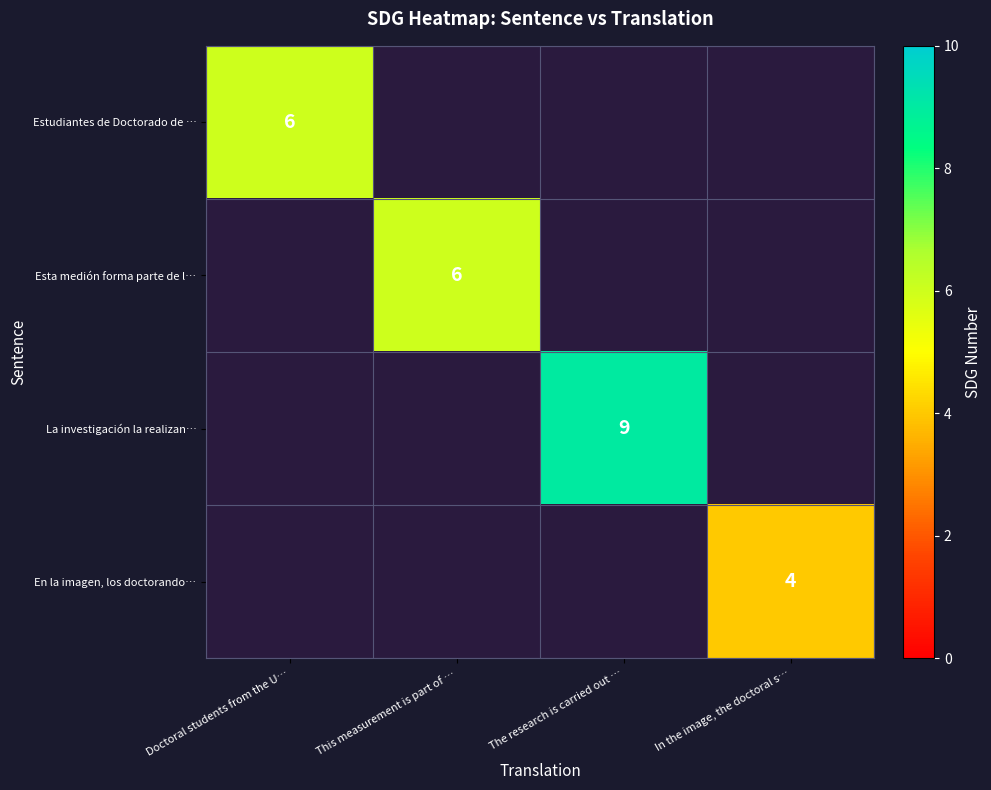

Is it true that La investigación la realizan… equals 15 at The research is carried out …?

False